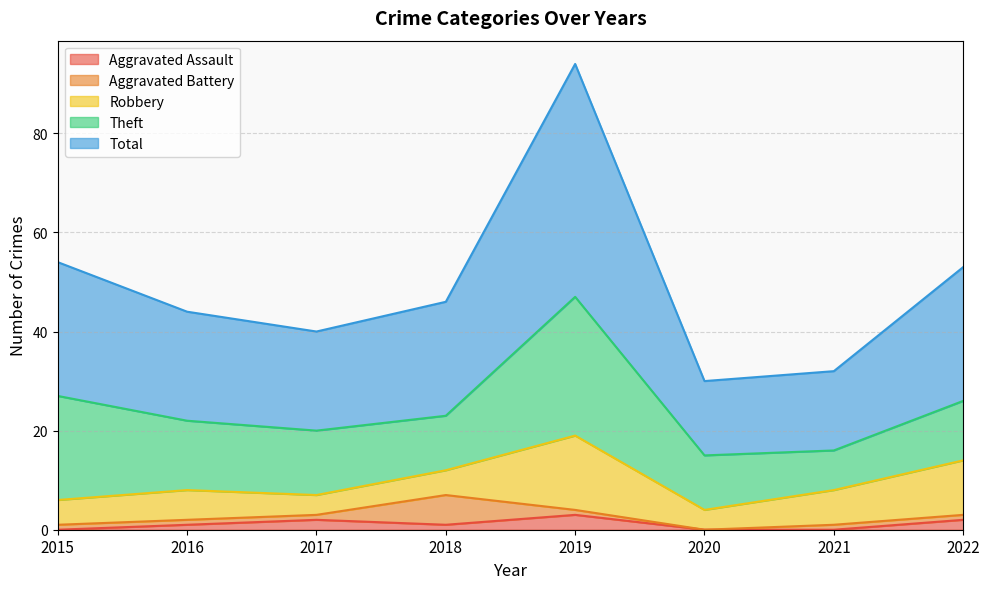

What are all the series names shown in the legend?

Aggravated Assault, Aggravated Battery, Robbery, Theft, Total